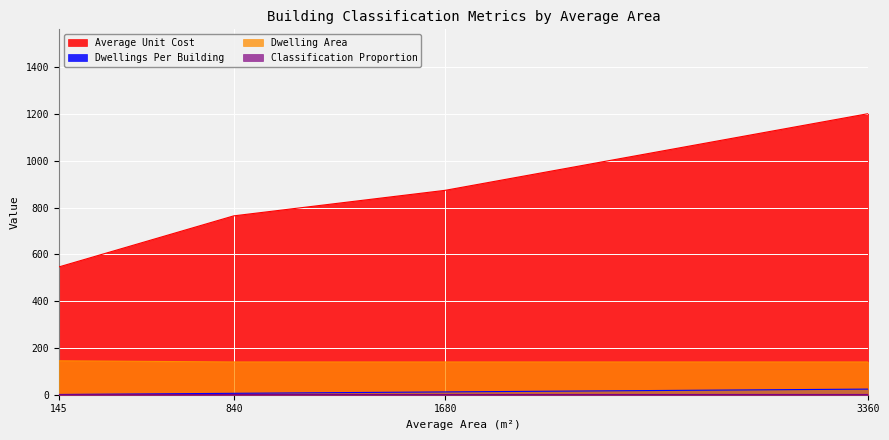

True or false: classification_proportion and average_unit_cost cross at least once.

False